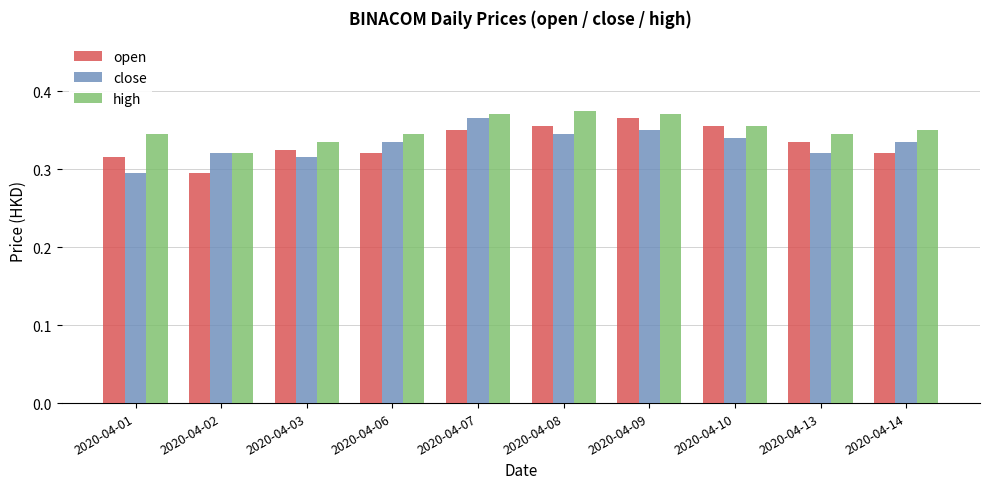

Are the bars horizontal?

No